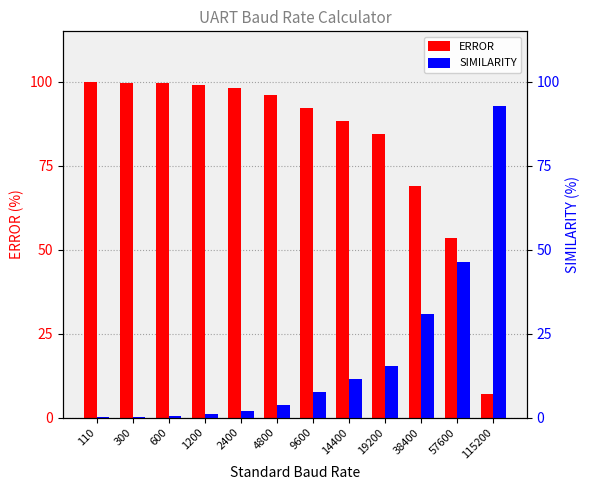

At how many categories does at least one series exceed 63?

11